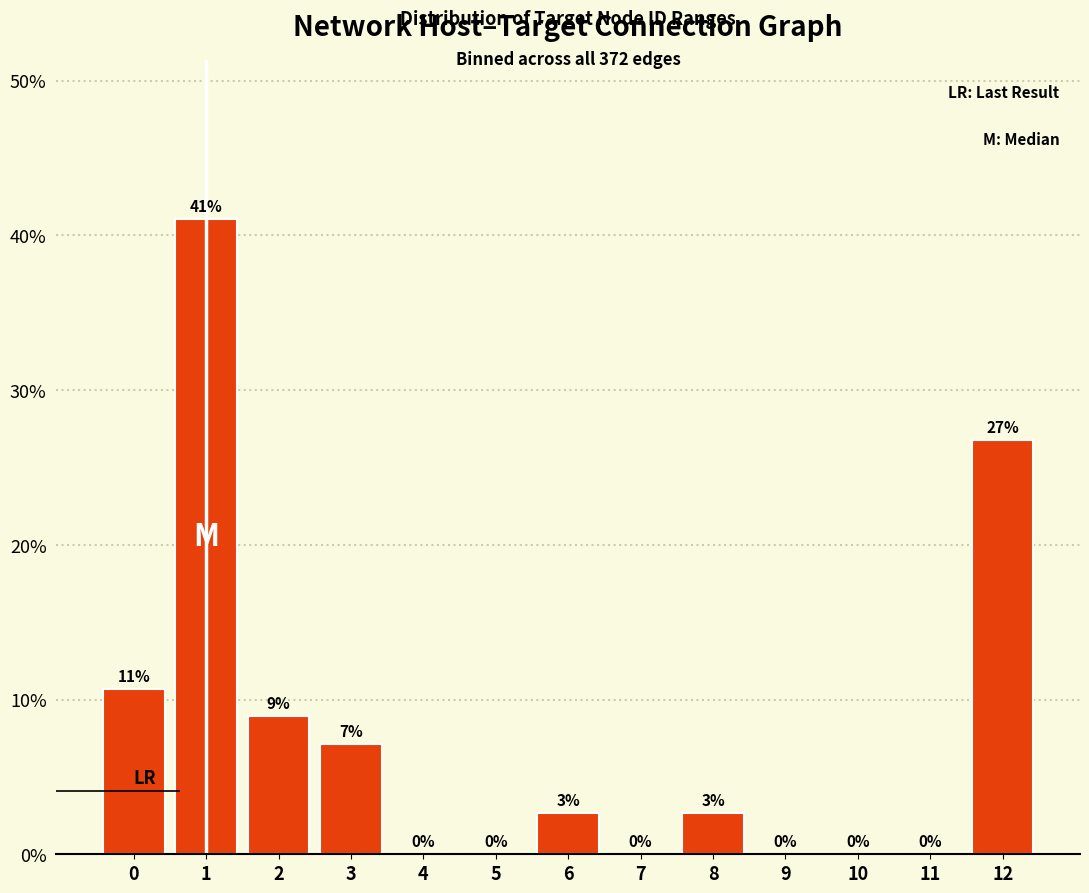

What is the maximum value shown in the chart?

41.1